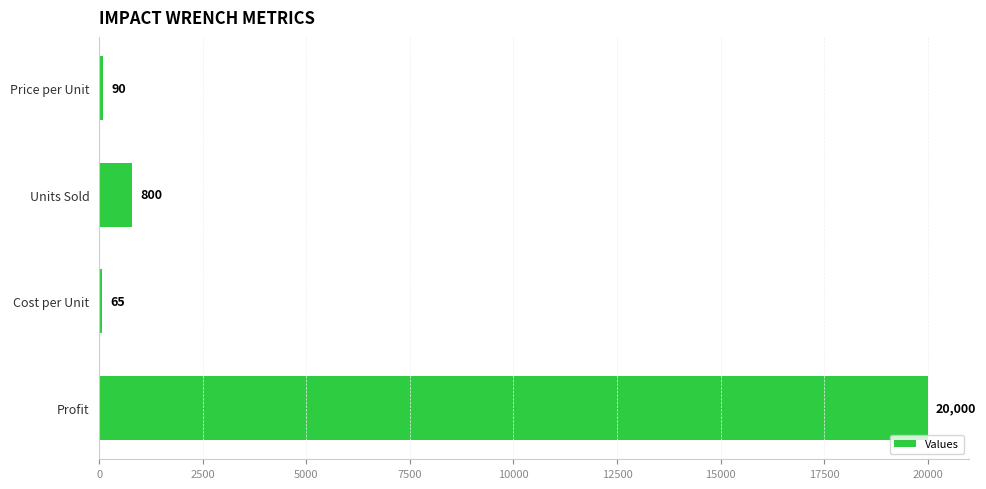

Does the chart contain any negative values?

No